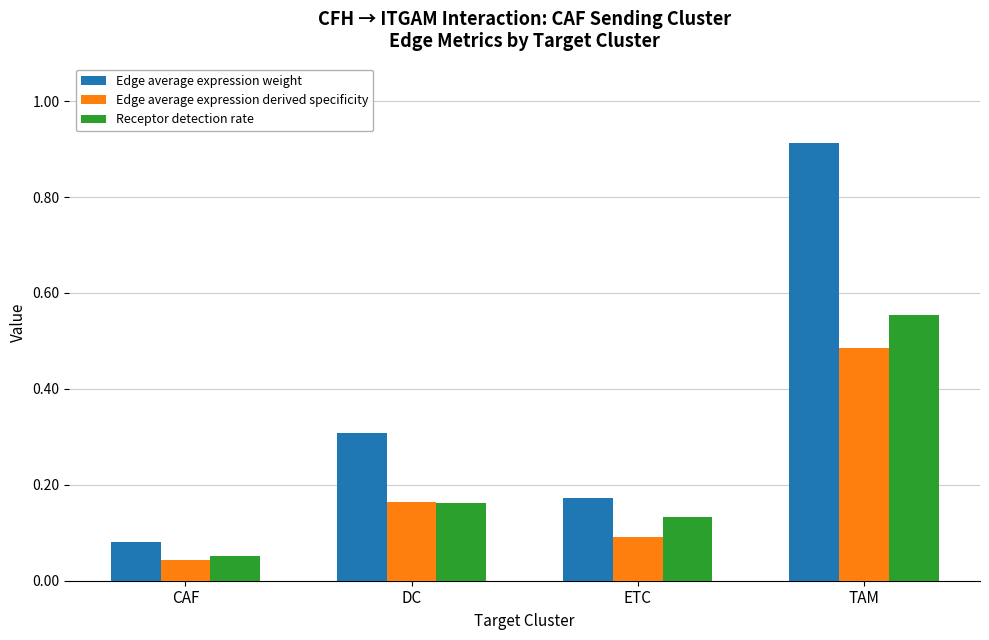

Which series has the widest spread of values?

Edge average expression weight